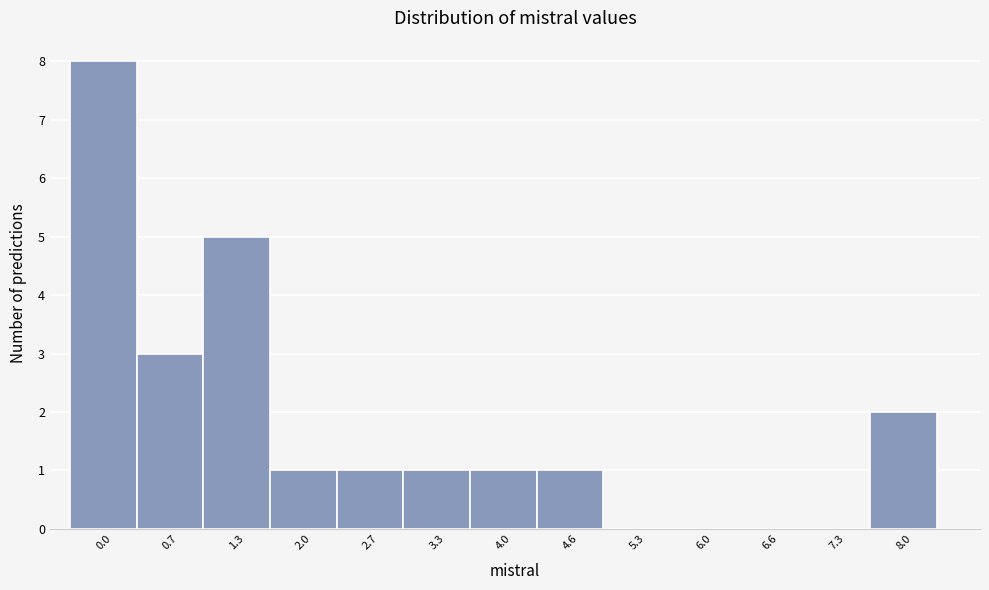

Reading left to right, transcribe all the data shown in this chart.

0.0=8	0.7=3	1.3=5	2.0=1	2.7=1	3.3=1	4.0=1	4.6=1	5.3=0	6.0=0	6.6=0	7.3=0	8.0=2